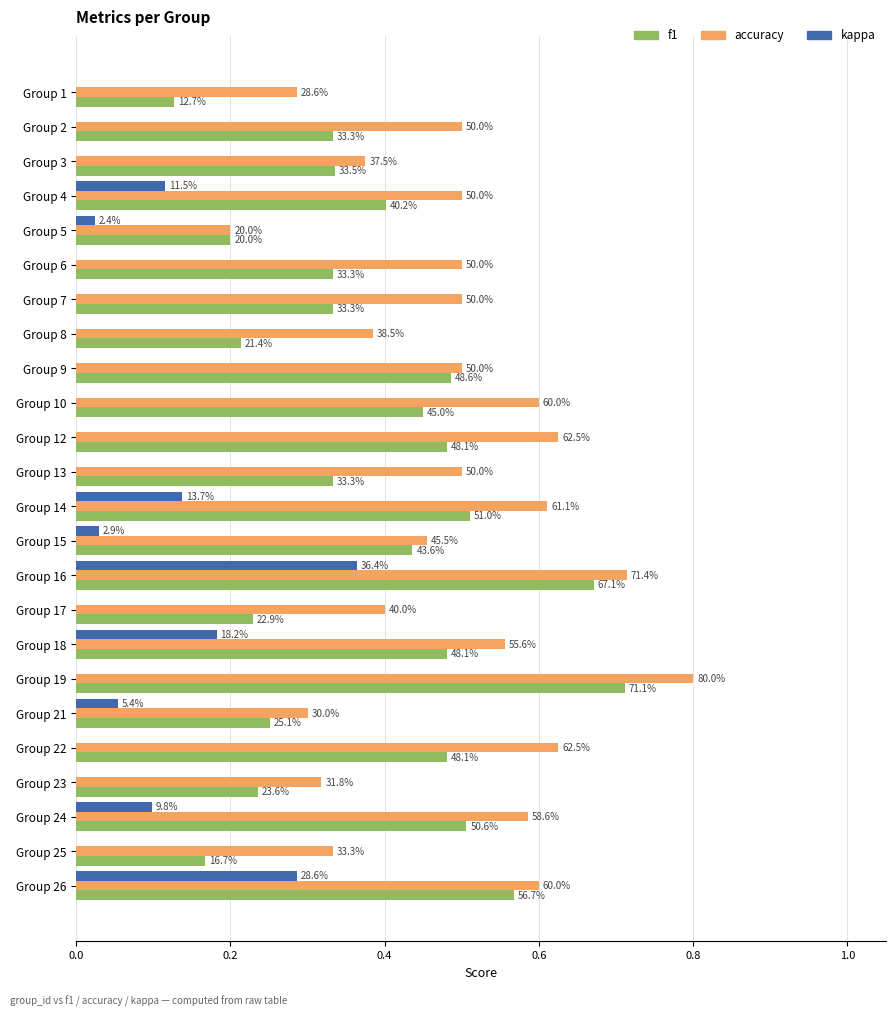

What are all the series names shown in the legend?

f1, accuracy, kappa